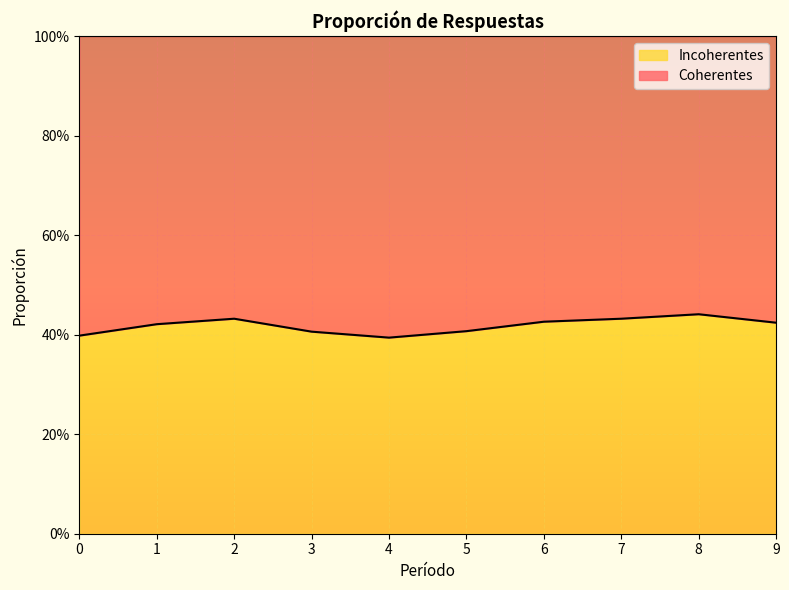

Reading left to right, transcribe all the data shown in this chart.

0=0.4	1=0.4	2=0.4	3=0.4	4=0.4	5=0.4	6=0.4	7=0.4	8=0.4	9=0.4